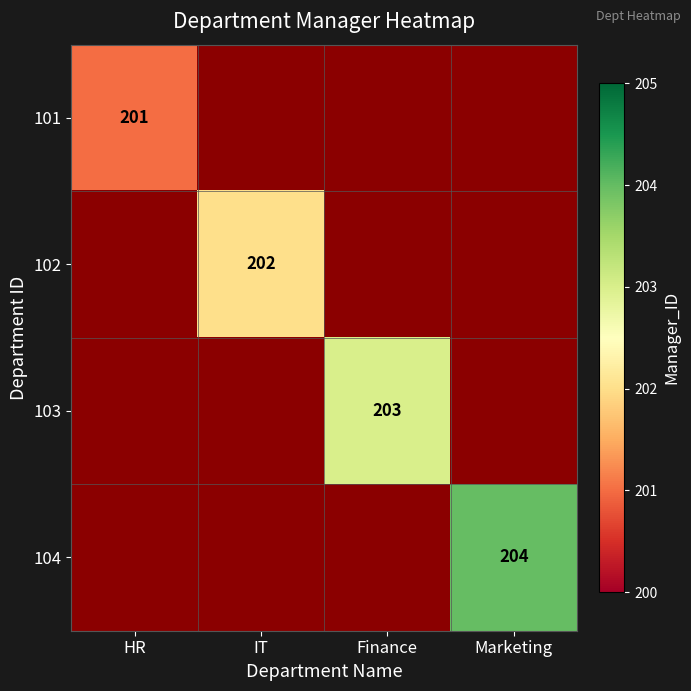

List the series in order of their peak value, lowest first.

101, 102, 103, 104